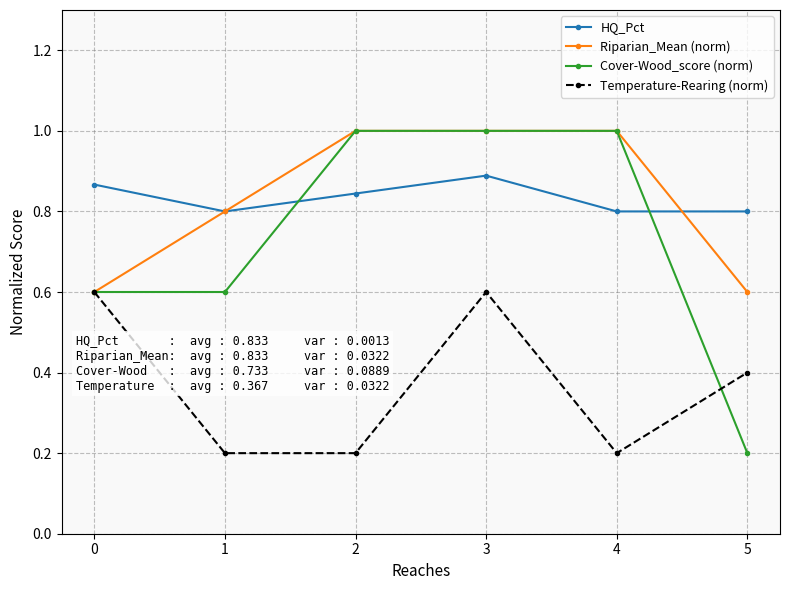

True or false: HQ_Pct and Temperature-Rearing (norm) intersect in this chart.

False